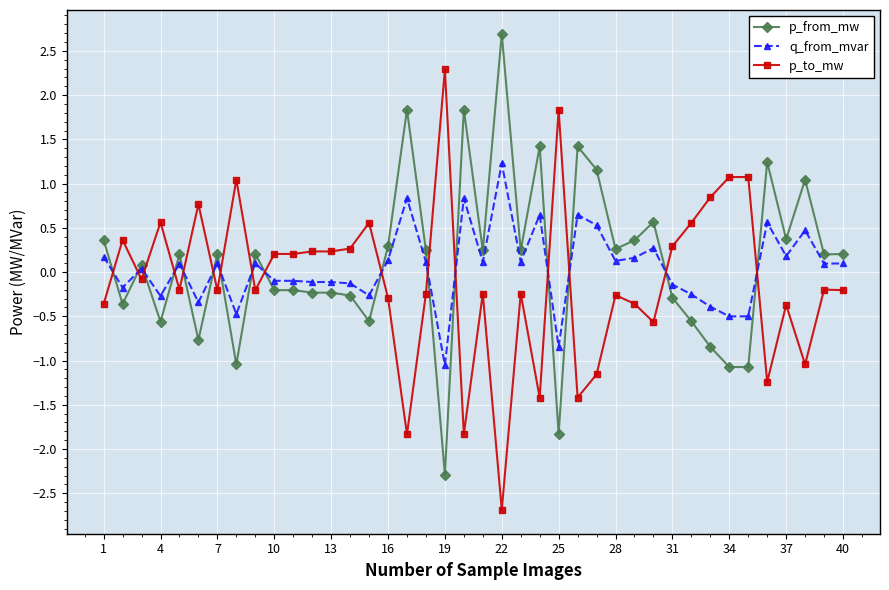

True or false: p_from_mw and q_from_mvar intersect in this chart.

True